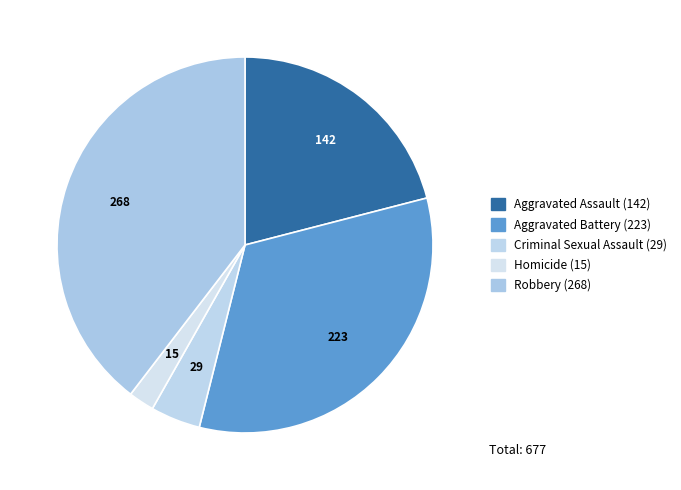

Does any single category account for the majority?

No